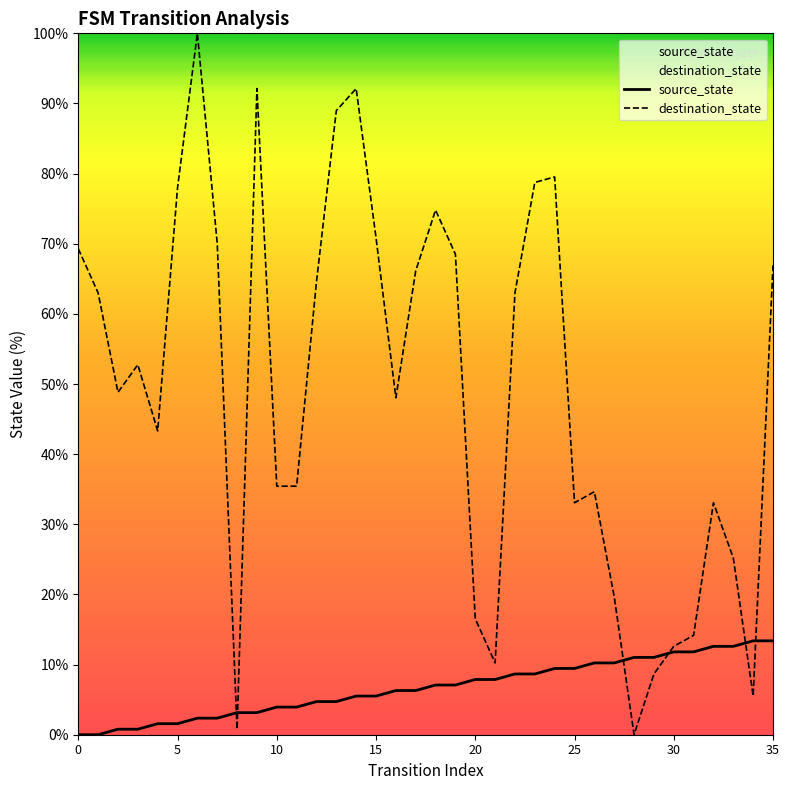

What is the sum of all source_state values?

240.9